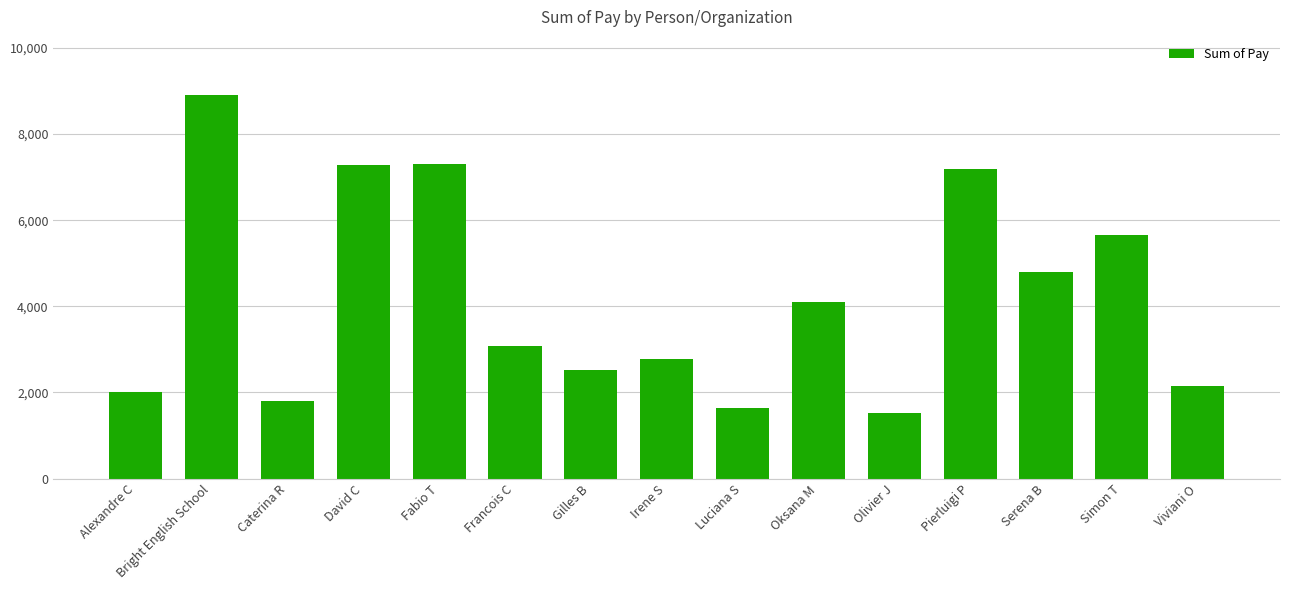

Between Oksana M and Bright English School, which is larger?

Bright English School